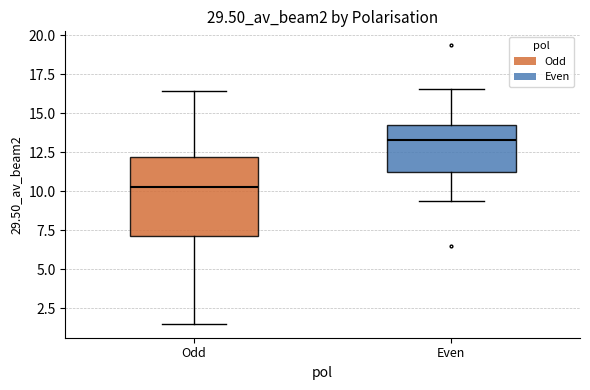

Reading left to right, read every box against the y-axis: the position of its median line, the range the box covers, and the ends of its whiskers. The values are not printed on the chart, so give them approximately, as read against the axis.

Odd: median 10.5, box 7.0 to 12.0, whiskers 1.5 to 16.5
Even: median 13.5, box 11.0 to 14.0, whiskers 9.5 to 16.5